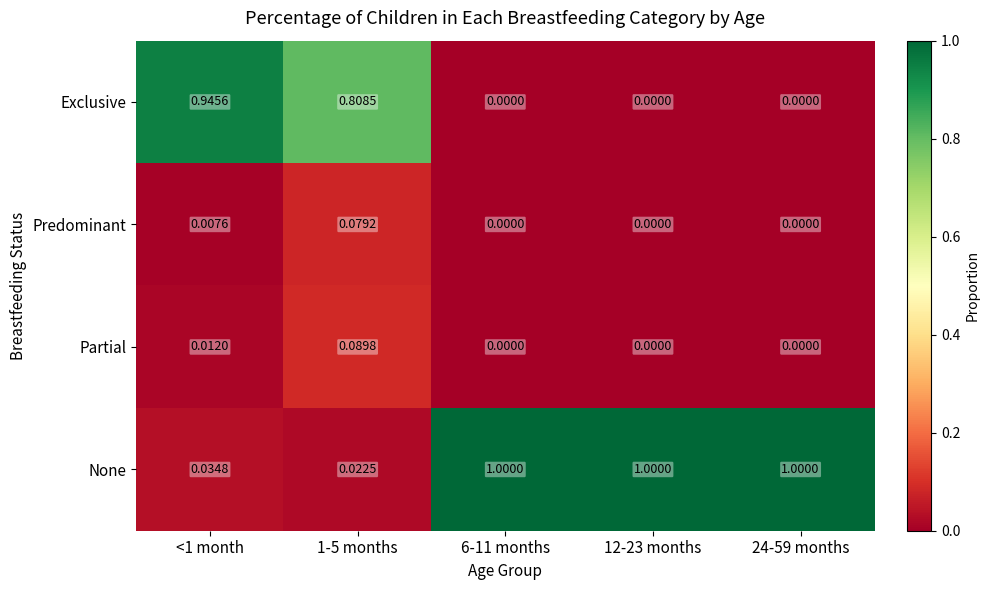

Count the number of categories in the chart.

5